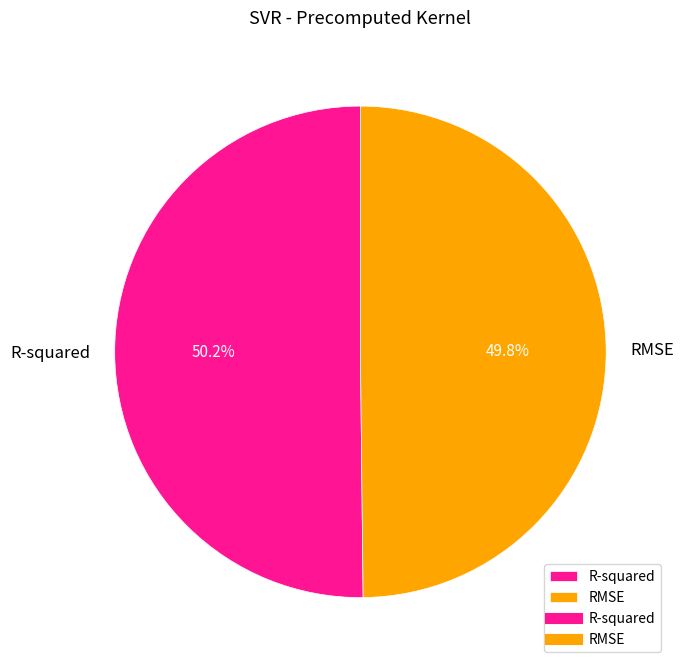

What percentage is the R-squared slice, to the nearest percent?

50%